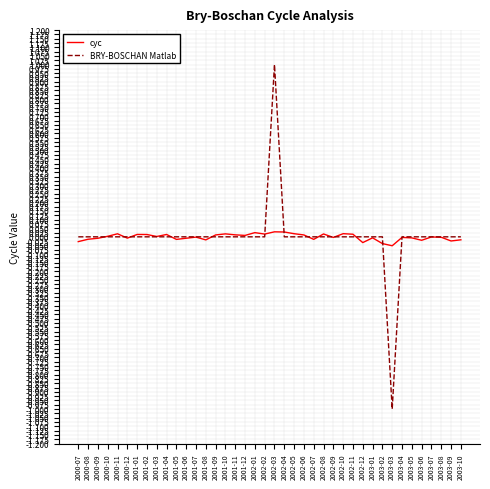

What is the difference between the maximum and second lowest values in the BRY-BOSCHAN Matlab series?

1.0